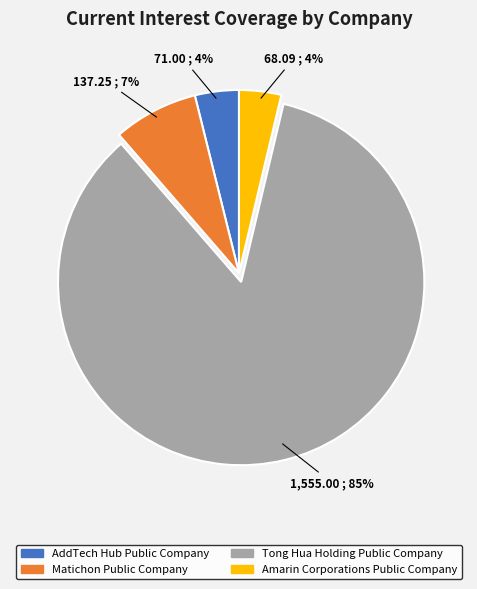

Is there a majority slice in this chart?

Yes